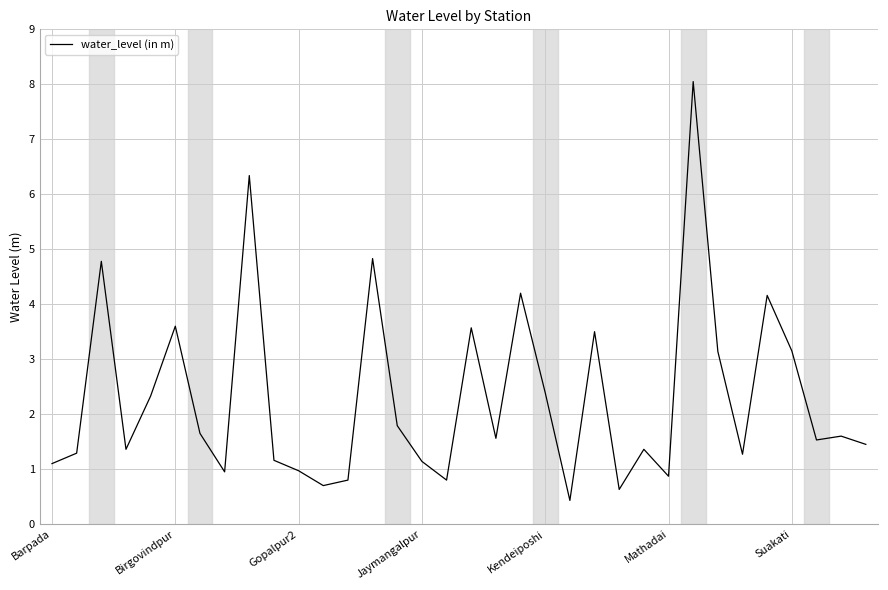

What is the greatest value displayed?

8.1